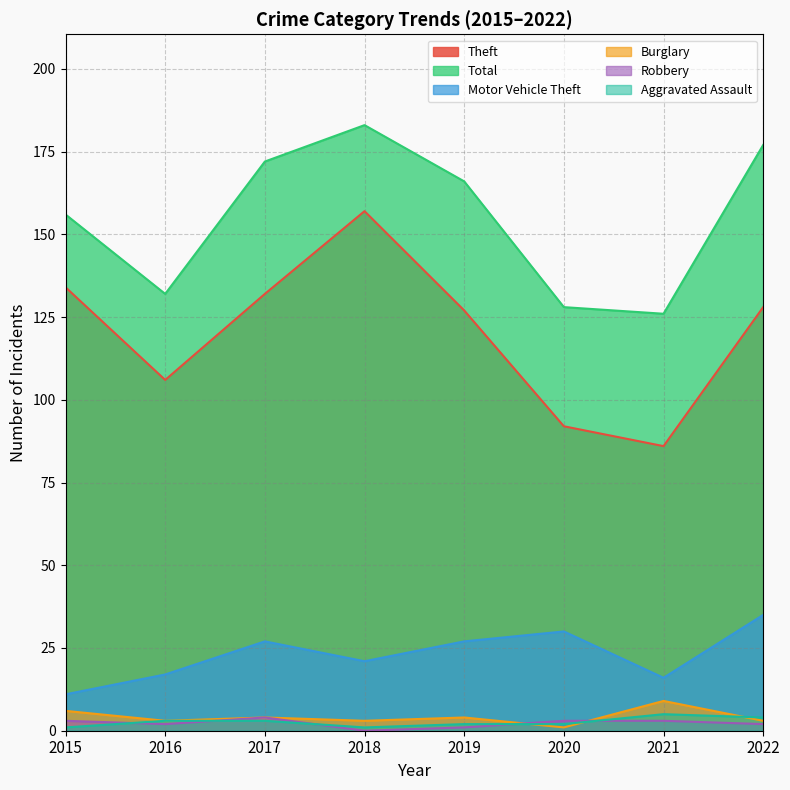

Reading left to right, what are all the values shown in this chart?

Theft: 2015=134	2016=106	2017=132	2018=157	2019=127	2020=92	2021=86	2022=128
Total: 2015=156	2016=132	2017=172	2018=183	2019=166	2020=128	2021=126	2022=177
Motor Vehicle Theft: 2015=11	2016=17	2017=27	2018=21	2019=27	2020=30	2021=16	2022=35
Burglary: 2015=6	2016=3	2017=4	2018=3	2019=4	2020=1	2021=9	2022=3
Robbery: 2015=3	2016=2	2017=4	2018=0	2019=1	2020=3	2021=3	2022=2
Aggravated Assault: 2015=1	2016=3	2017=3	2018=1	2019=2	2020=2	2021=5	2022=4